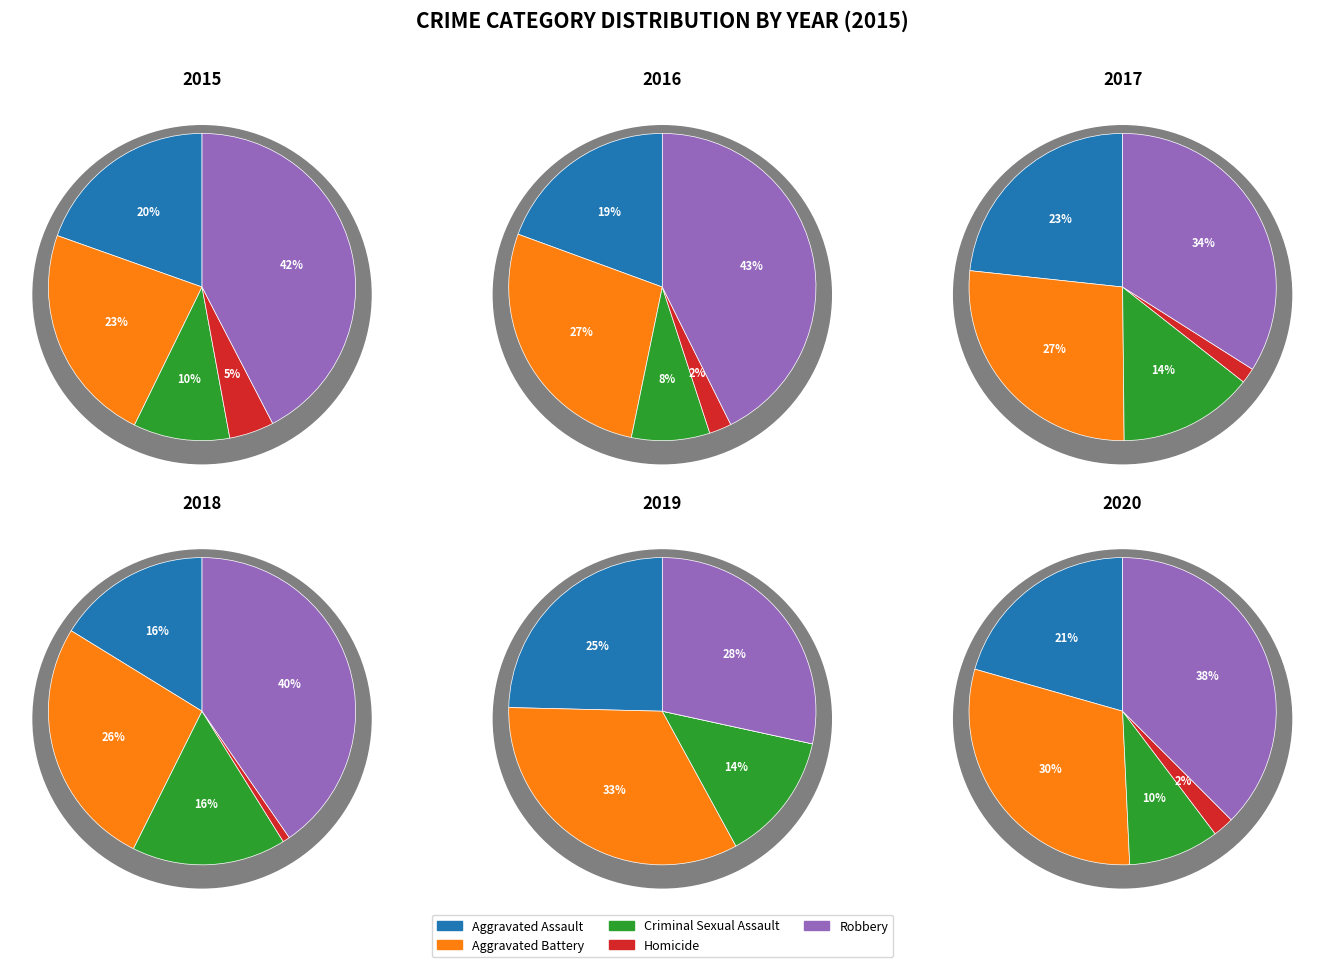

Which has a higher value, Homicide or Aggravated Battery?

Aggravated Battery